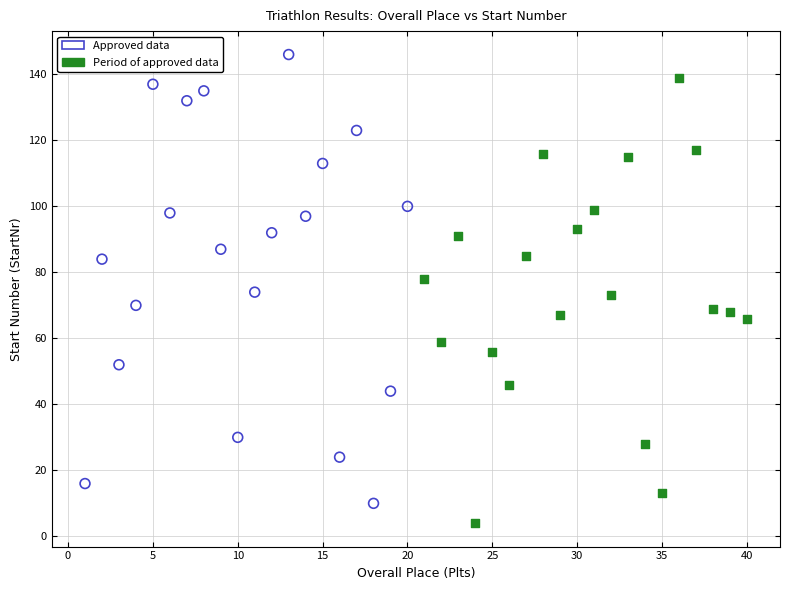

What are all the series names shown in the legend?

Approved data, Period of approved data